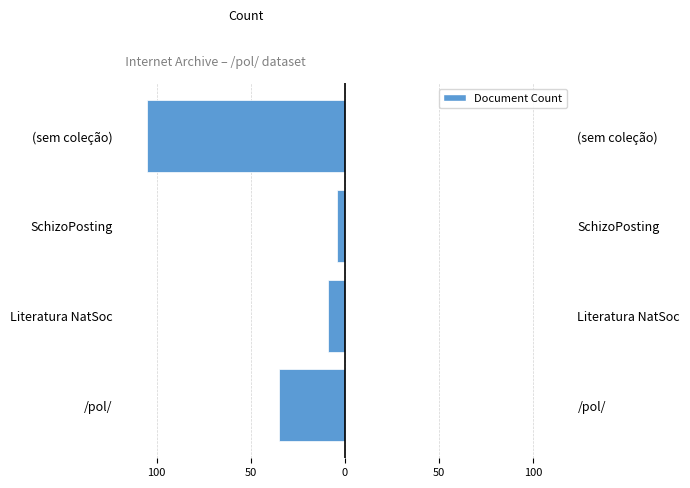

What is the difference between the maximum and minimum values?

101